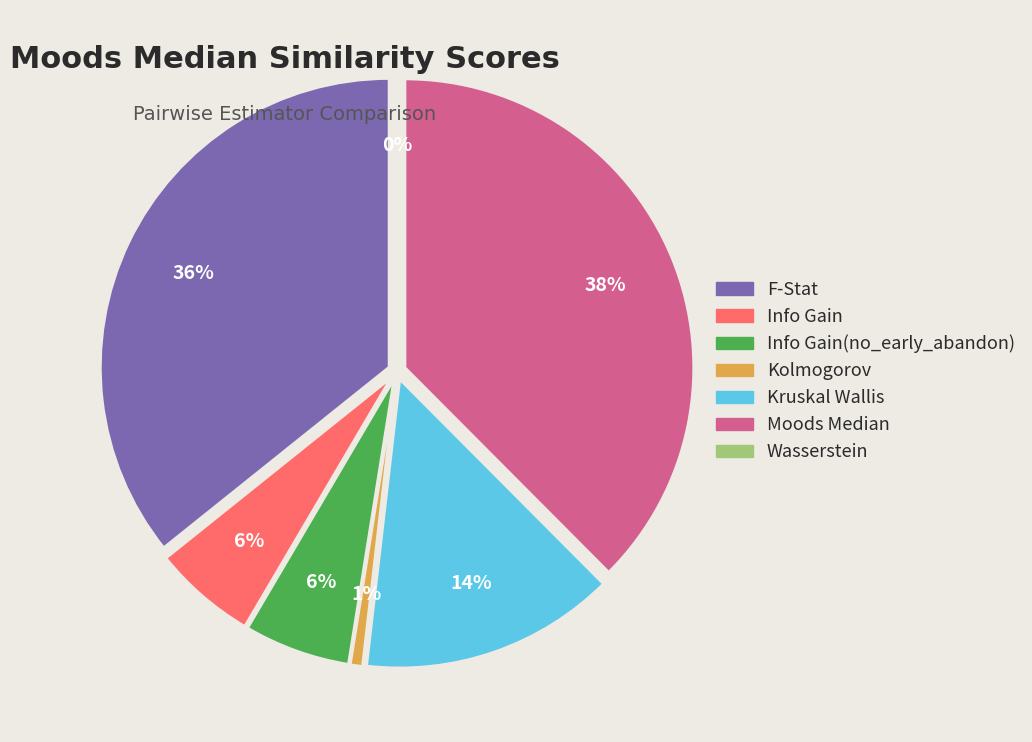

Which category has the biggest portion of the pie?

Moods Median